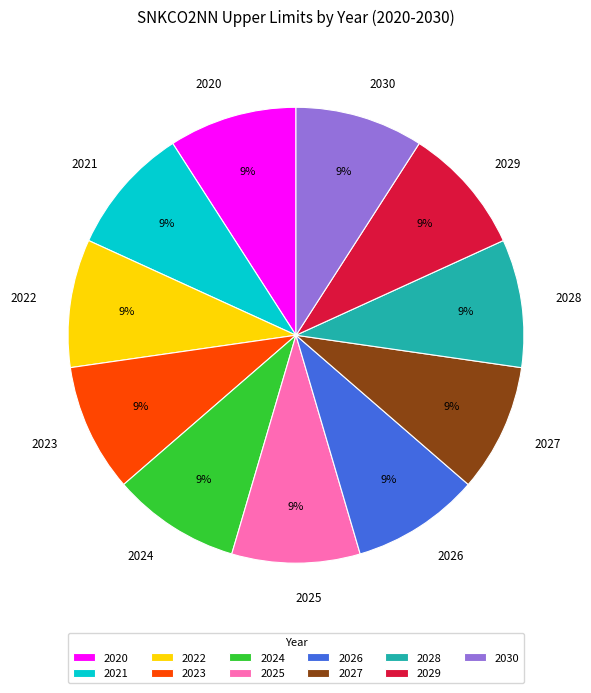

What is the ratio of the value at 2020 to the value at 2021?

1.0